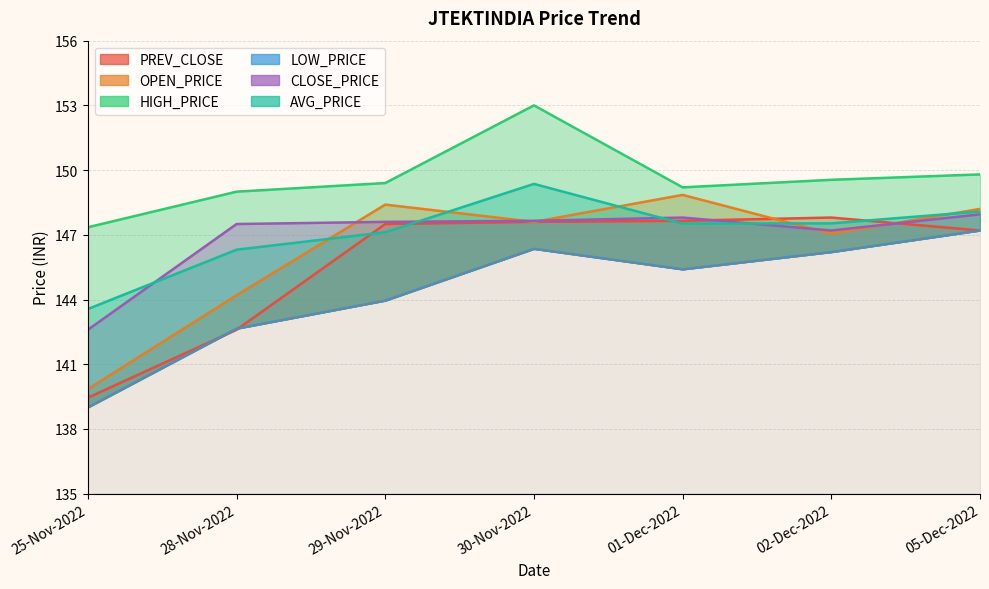

List the series in order of their peak value, highest first.

HIGH_PRICE, AVG_PRICE, OPEN_PRICE, CLOSE_PRICE, PREV_CLOSE, LOW_PRICE